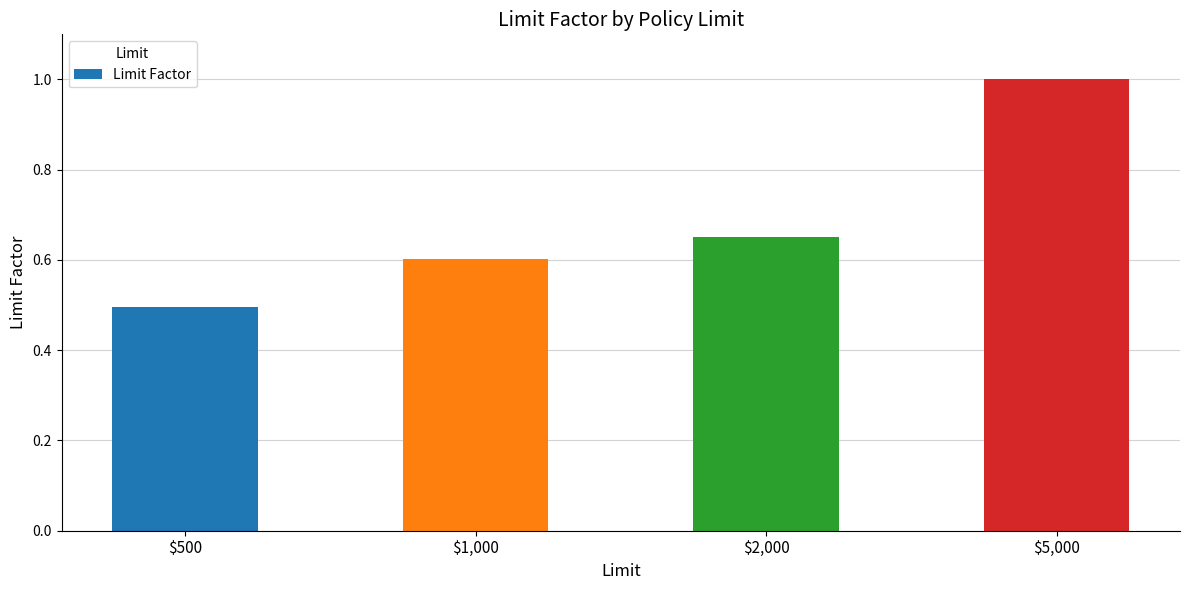

What is the label of the 4th bar from the left?

$5,000